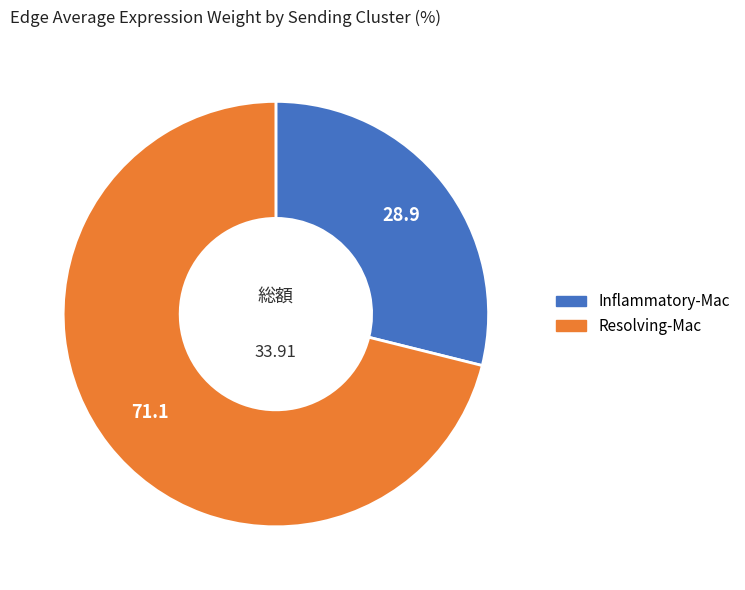

Does any single category account for the majority?

Yes